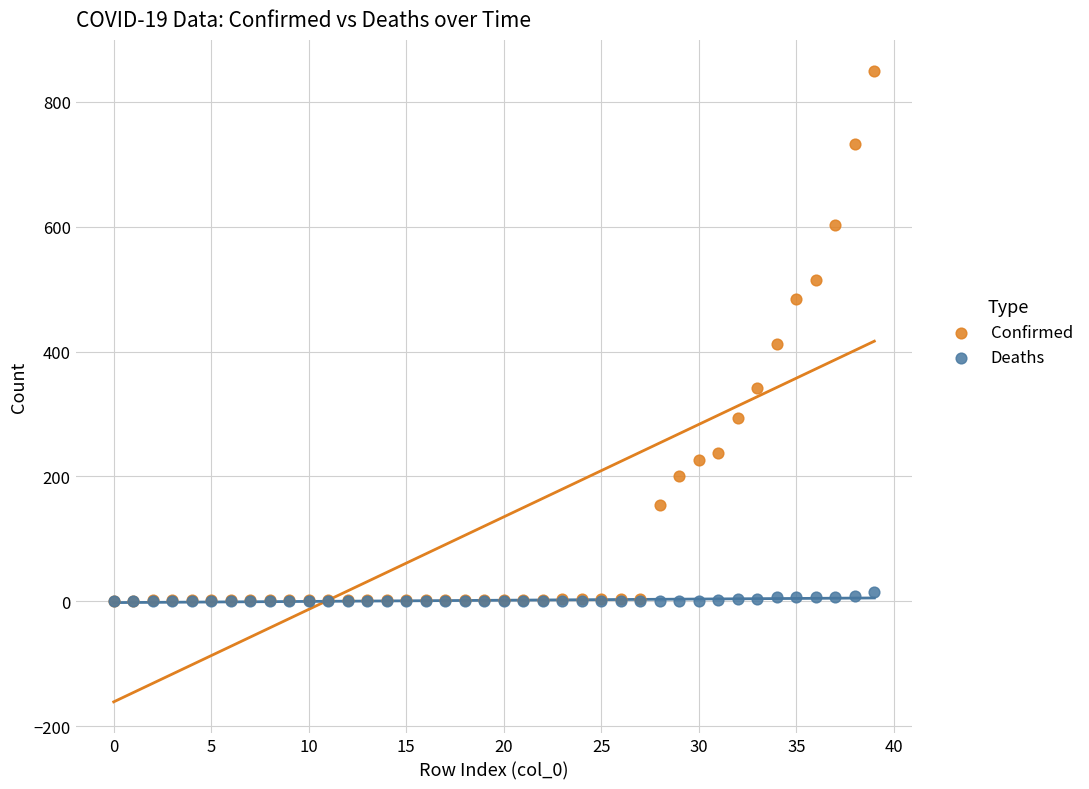

Which series has the widest spread of Y values?

Confirmed